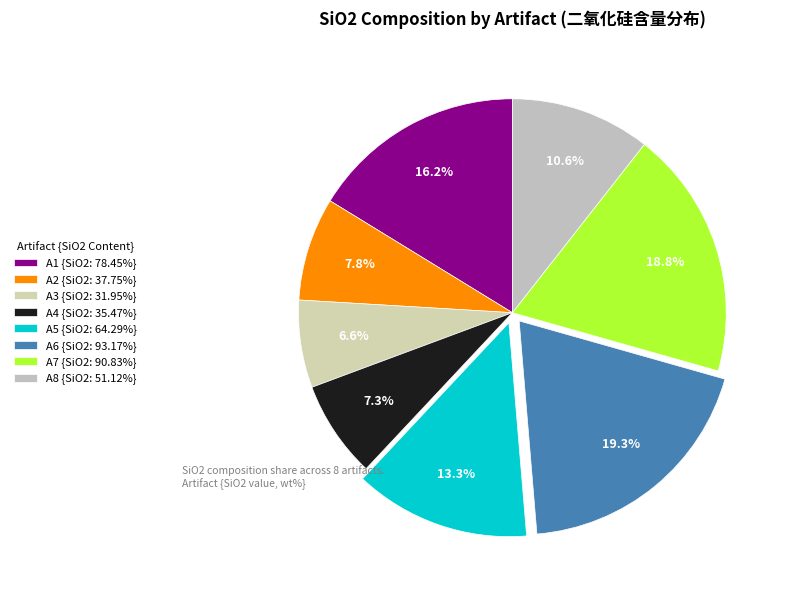

Which category has the smallest portion of the pie?

A3